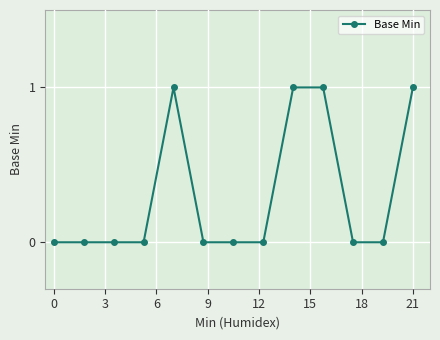

How many distinct data groups are displayed?

1